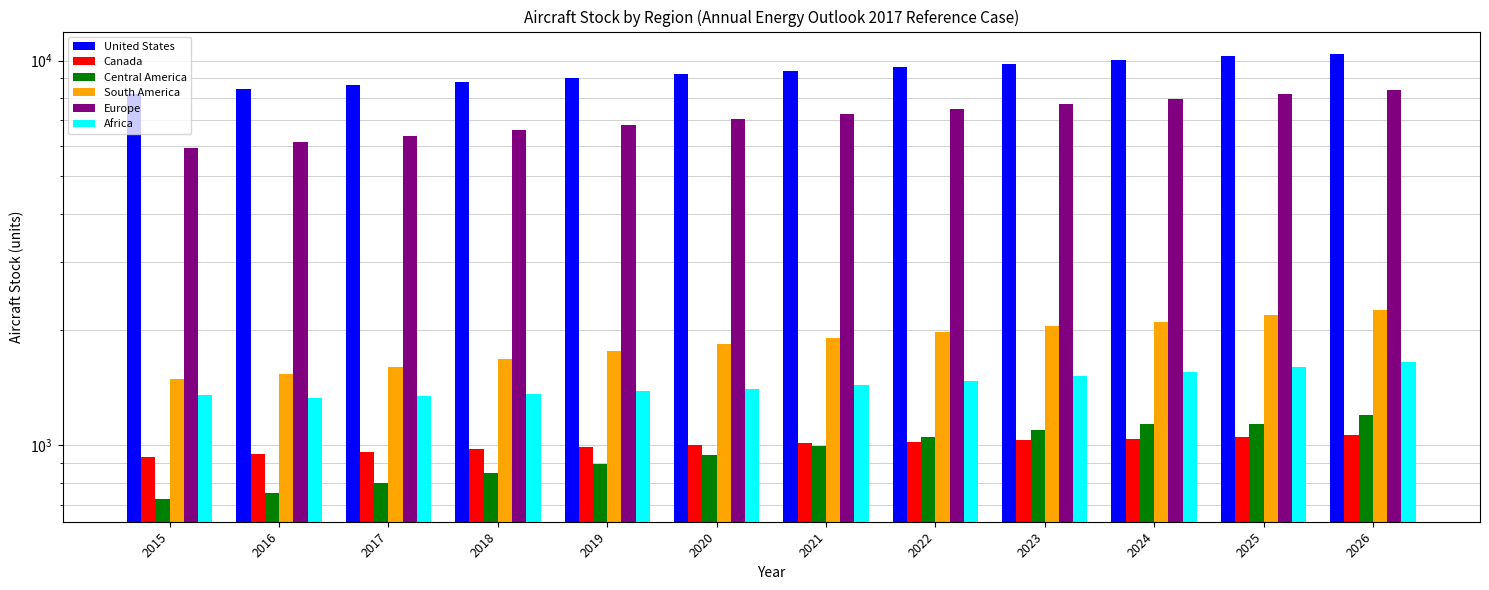

Which series changed the most between 2018 and 2020?

Europe